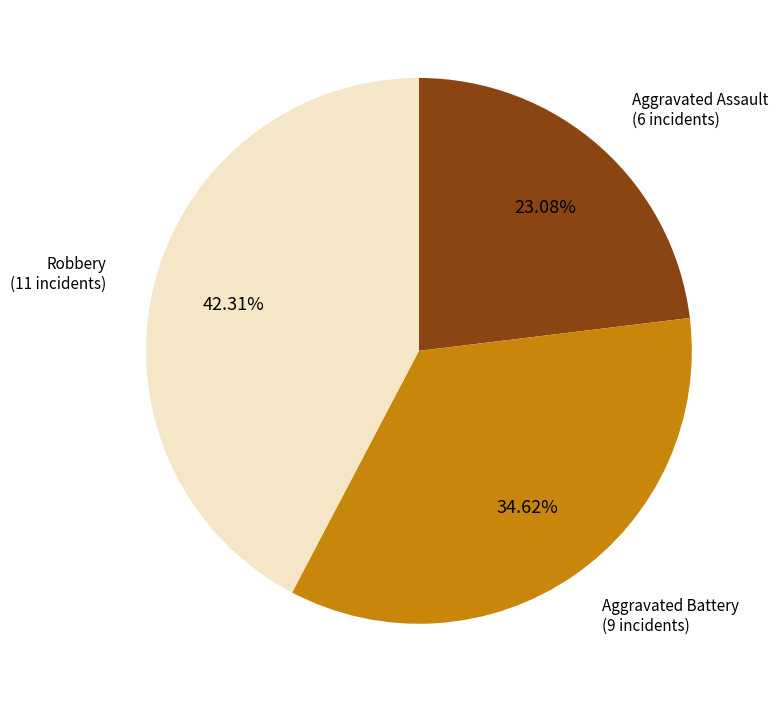

Is there a majority slice in this chart?

No